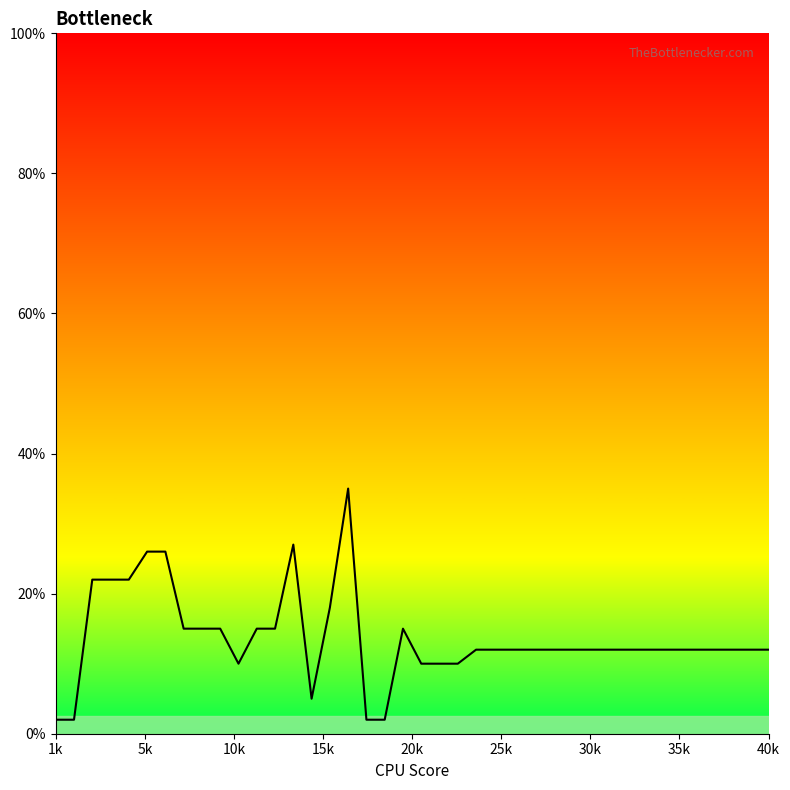

What is the difference between the maximum and minimum values?

33